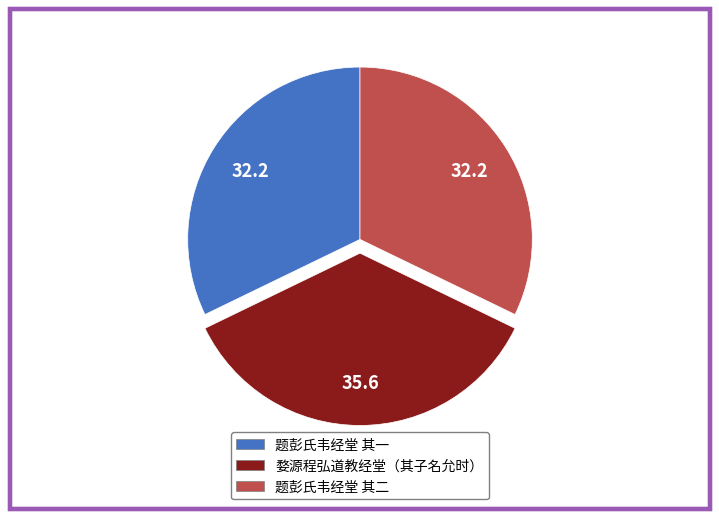

How many slices are in this pie chart?

3